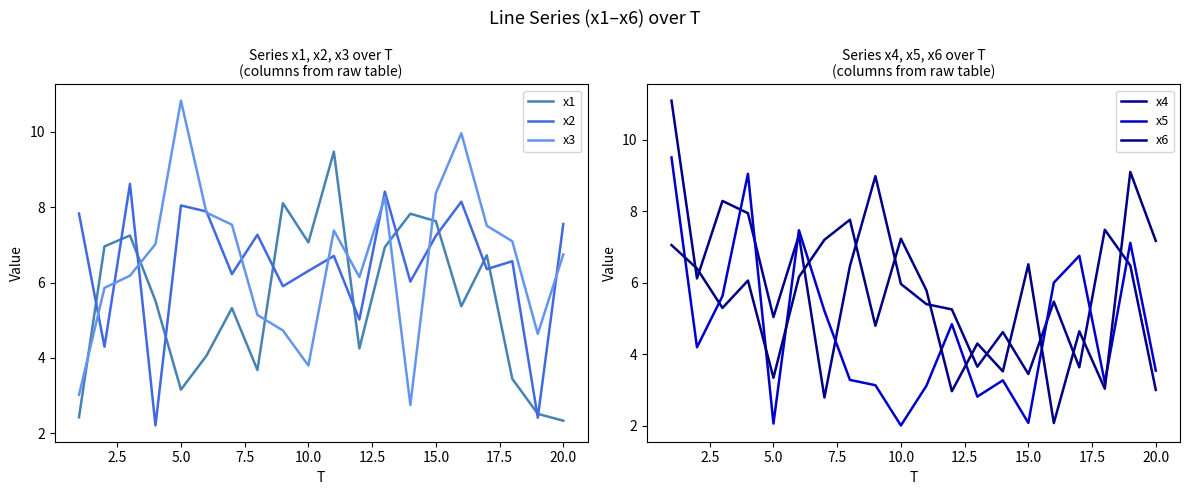

Which category has the highest value in the x3 series?

5.0